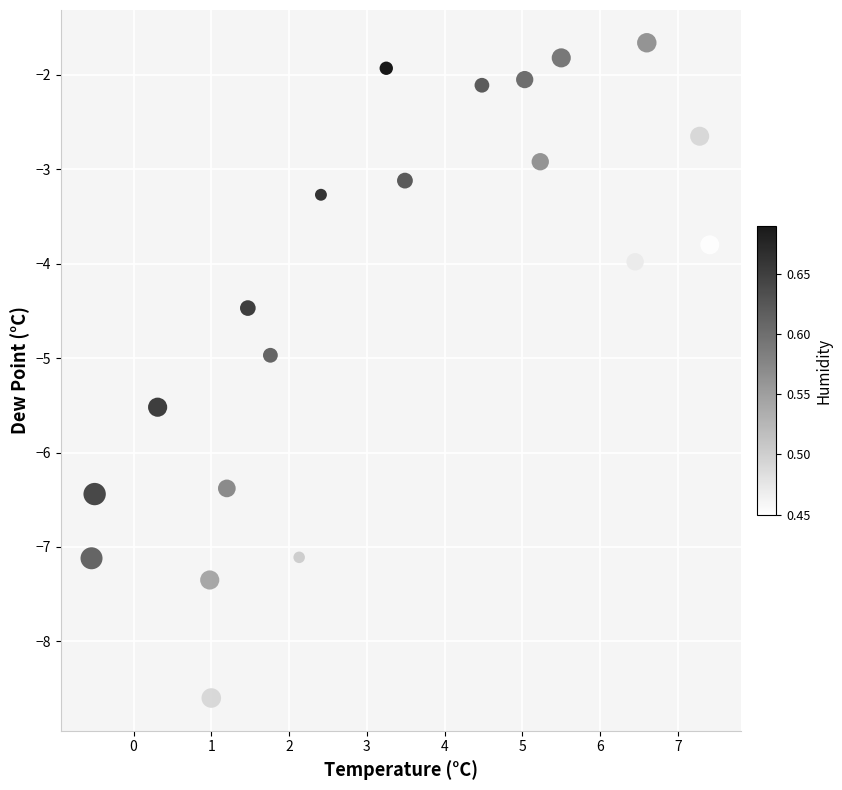

What is the range of X values (max minus min)?

8.0